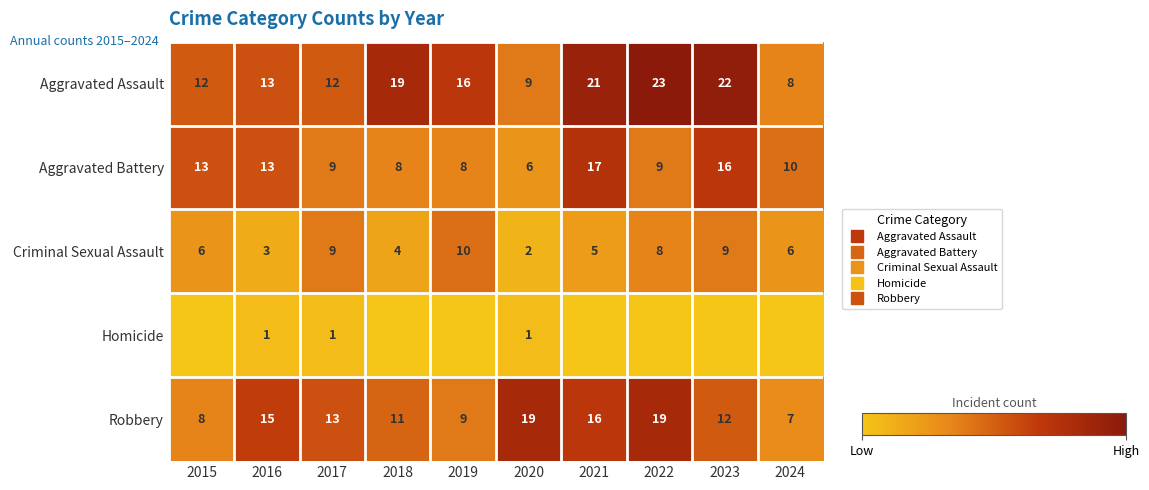

Is it true that Robbery equals 13 at 2017?

True